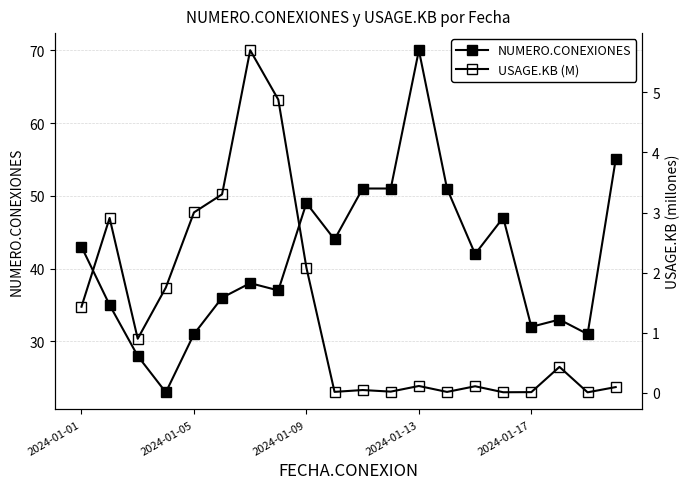

Which series has the largest total across all categories?

NUMERO.CONEXIONES